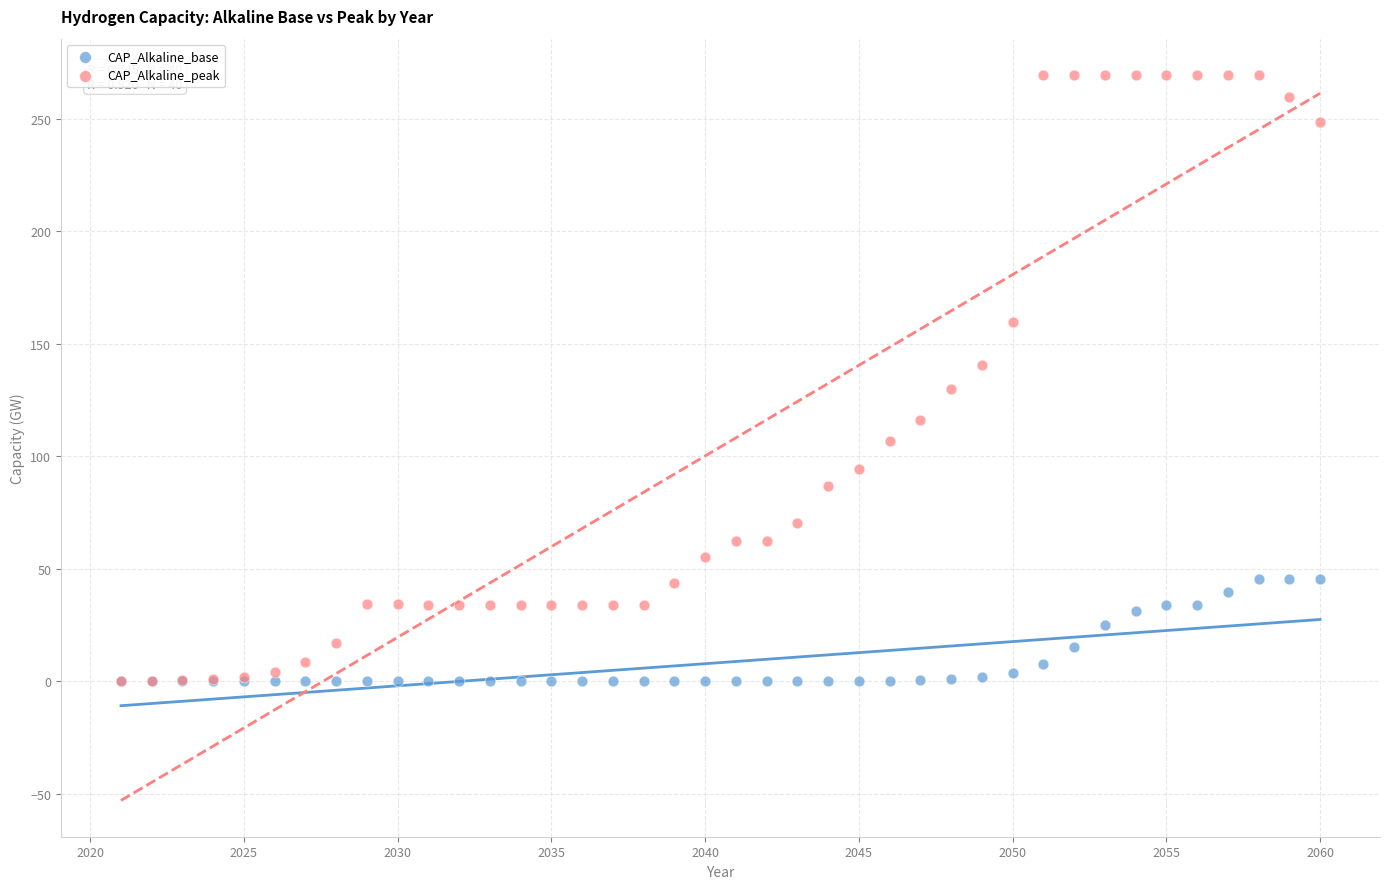

Which series reaches the maximum Y coordinate?

CAP_Alkaline_peak